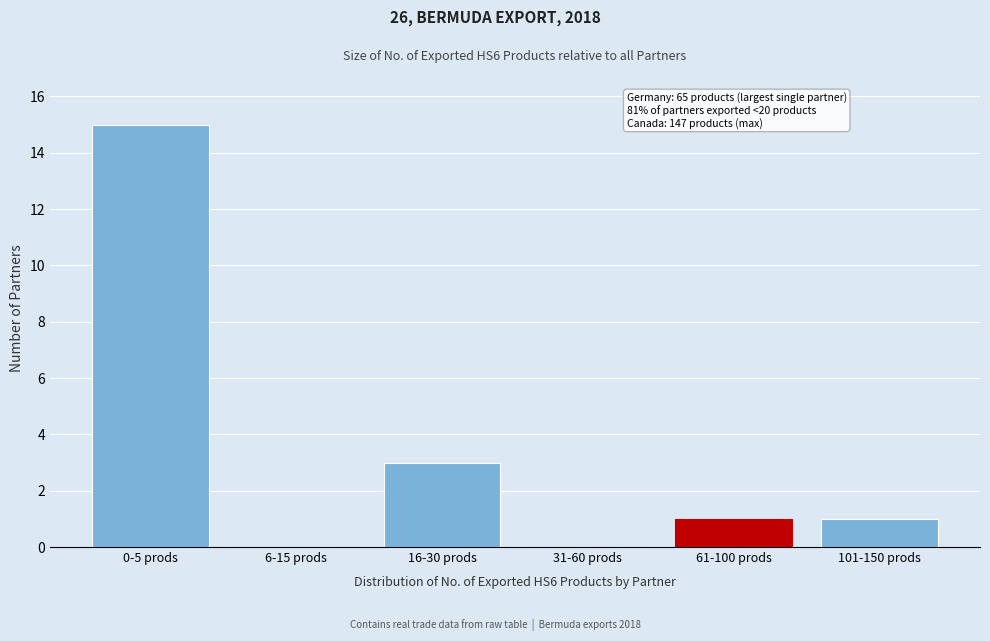

Reading right to left, extract all data points from this chart.

101-150 prods=1	61-100 prods=1	31-60 prods=0	16-30 prods=3	6-15 prods=0	0-5 prods=15